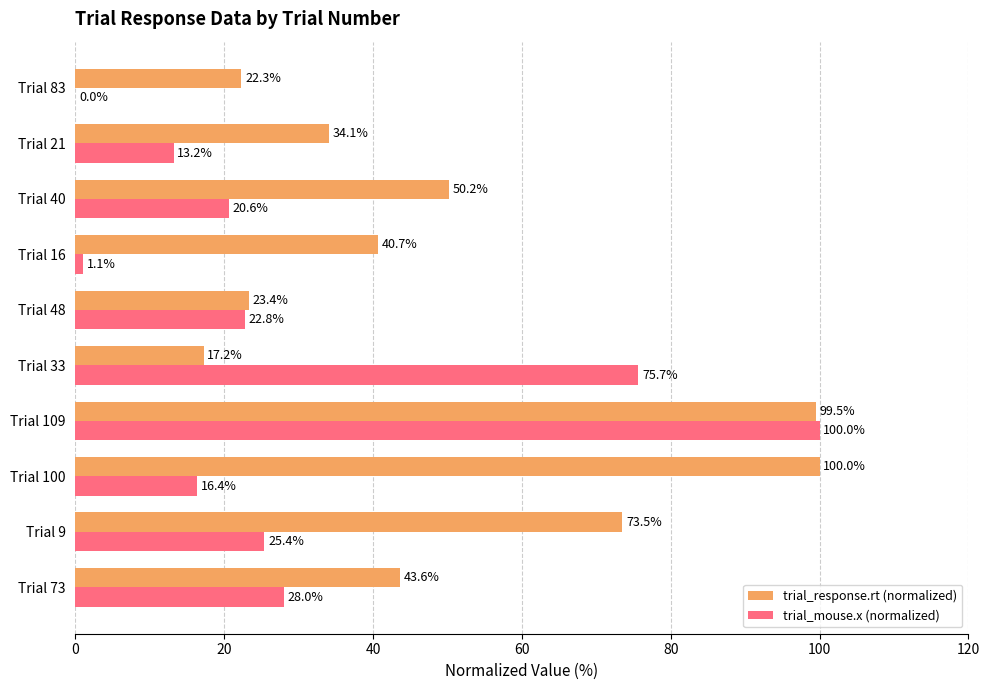

At which label does trial_mouse.x (normalized) reach its peak?

Trial 109